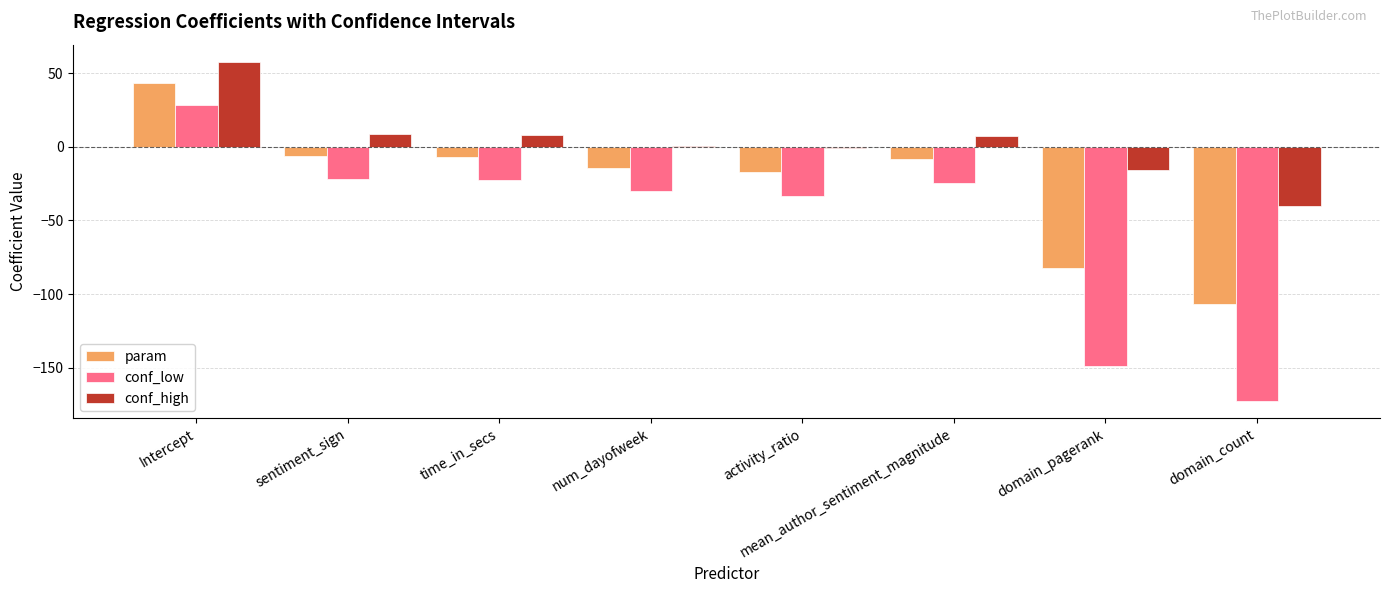

What is the approximate value of param at activity_ratio?

-17.0